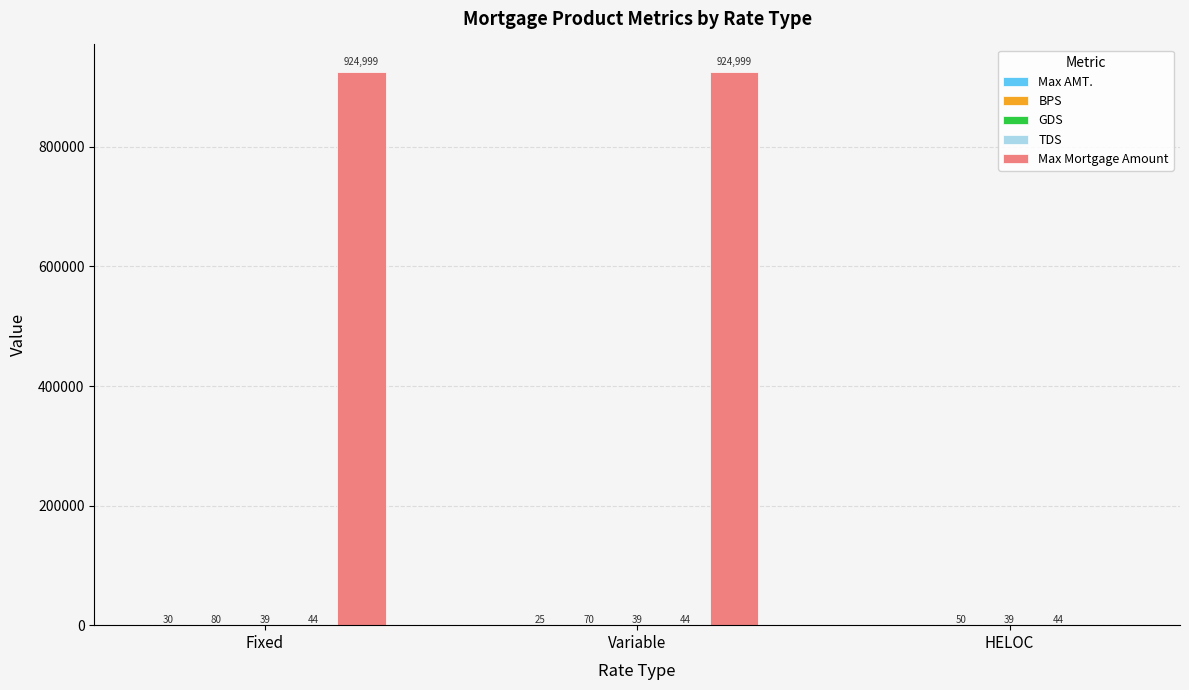

At which label is Max Mortgage Amount closest to 462499?

HELOC